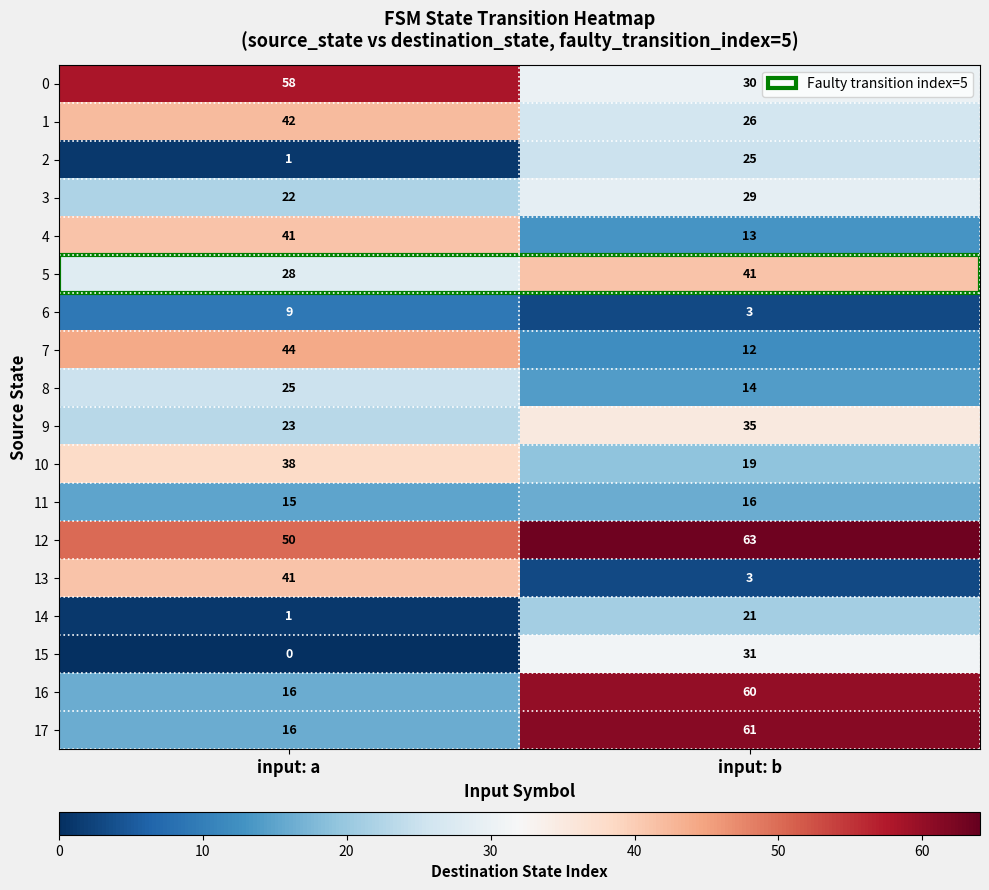

Count the number of data series in this chart.

18